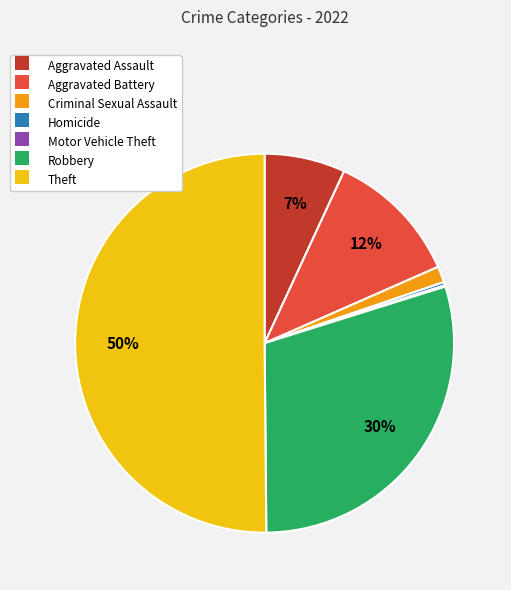

The Criminal Sexual Assault slice represents 1% of the pie. True or false?

True